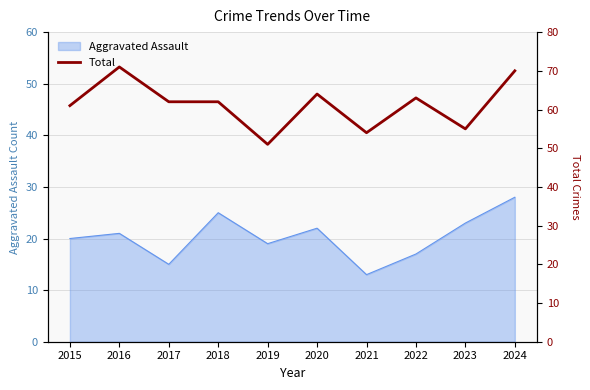

The value at 2016 is 71. True or false?

True